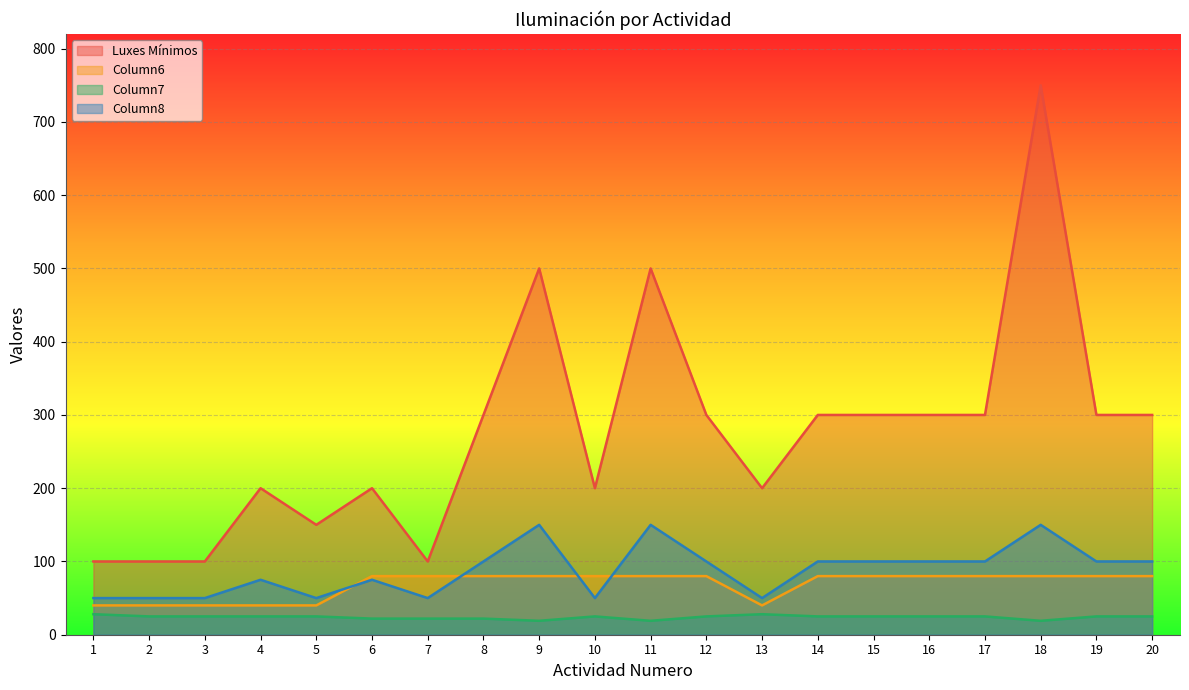

How many series are shown in this chart?

4